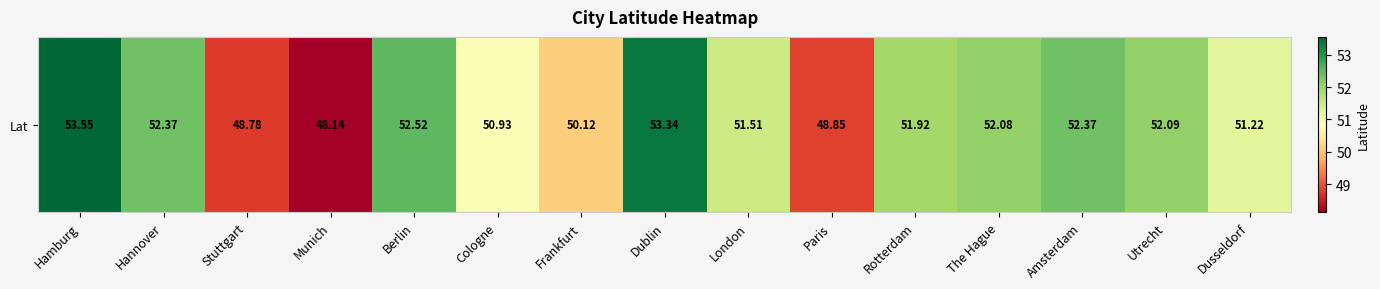

List the labels in order of value, smallest first.

Munich, Stuttgart, Paris, Frankfurt, Cologne, Dusseldorf, London, Rotterdam, The Hague, Utrecht, Hannover, Amsterdam, Berlin, Dublin, Hamburg